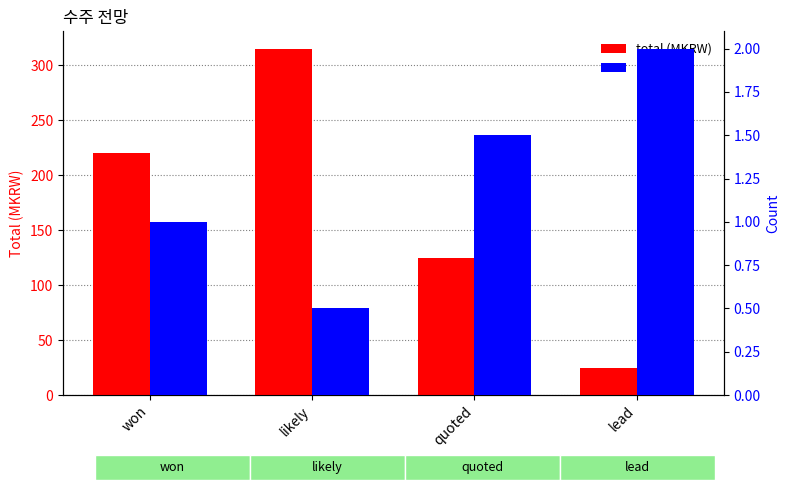

What is the sum of all total (MKRW) values?

685.0